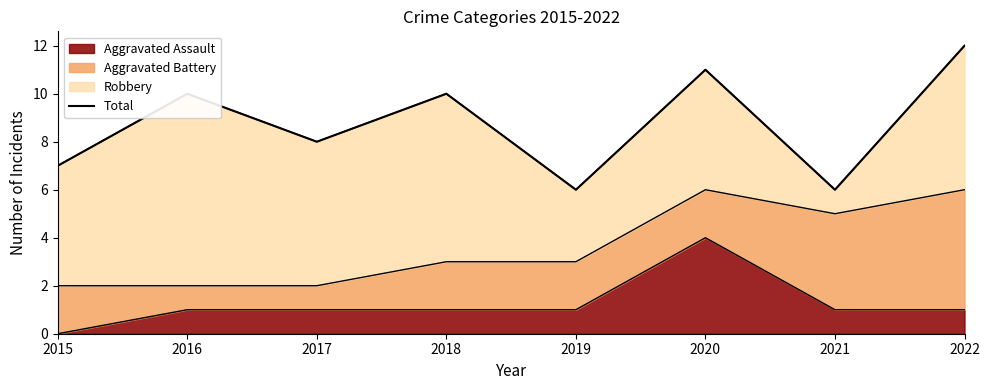

The value at 2022 is 17. True or false?

False